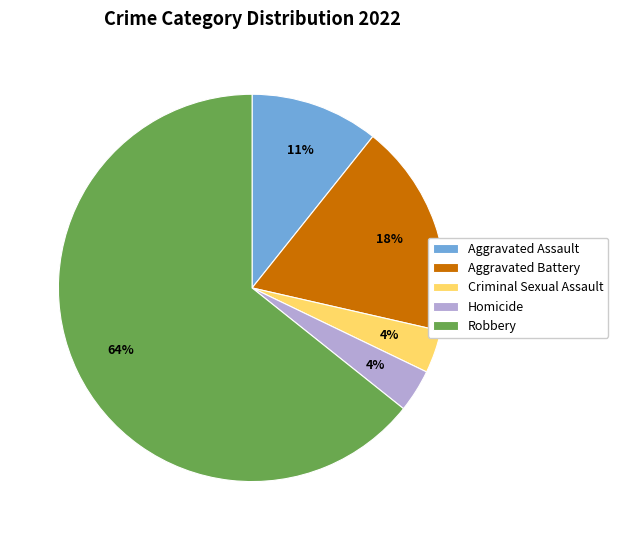

Between Aggravated Battery and Robbery, which is larger?

Robbery